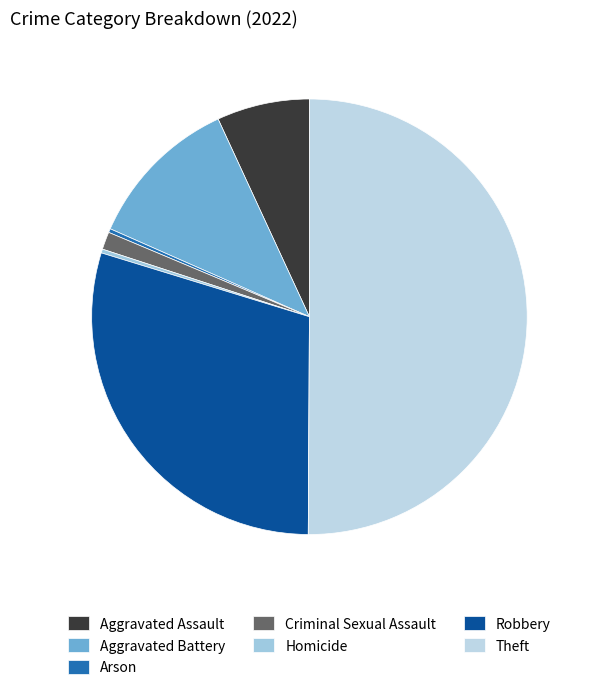

Is it true that Aggravated Battery is 1% of the pie?

False